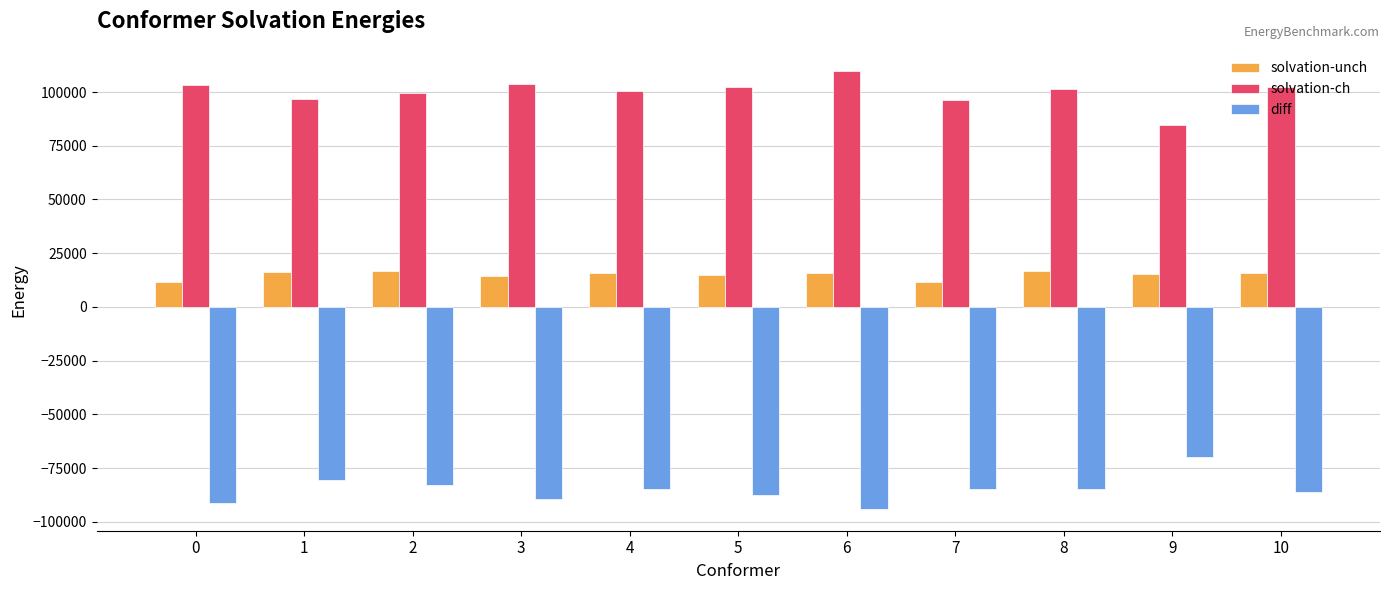

How many values in the solvation-ch series exceed 101293?

6